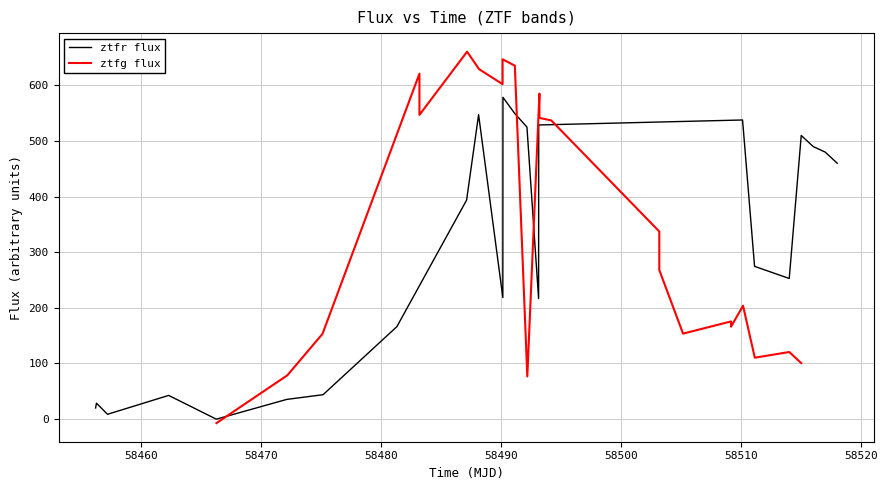

What is the value of the ztfg flux point at the 23rd from the left?

100.0